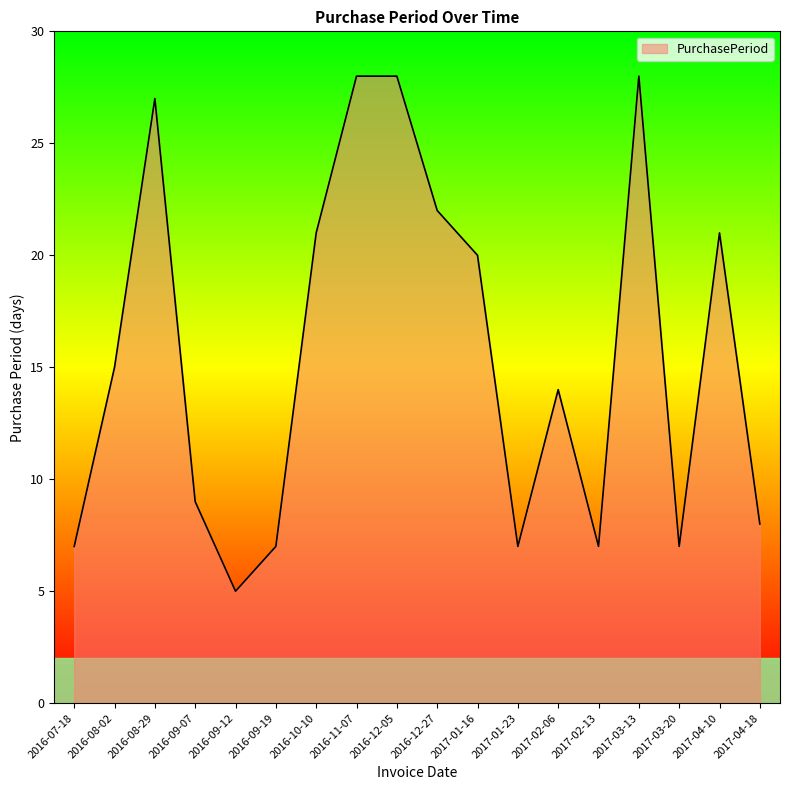

What position from the right is 2016-08-02?

17